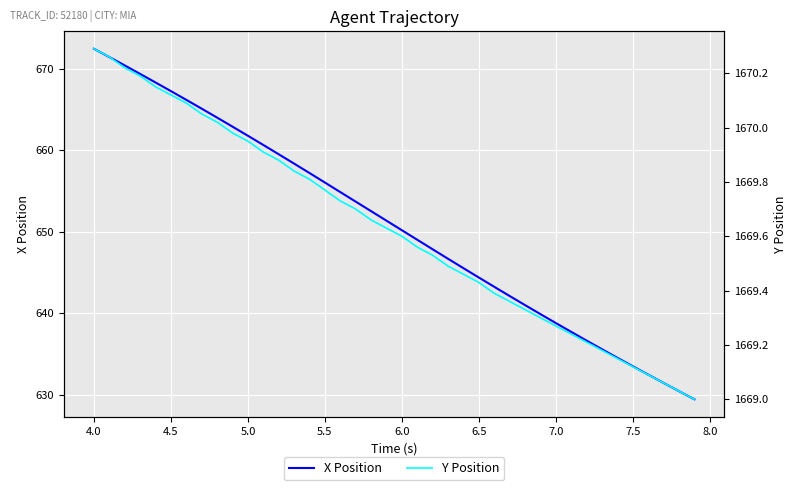

Rank the series at 6.0 from lowest to highest value.

X Position, Y Position